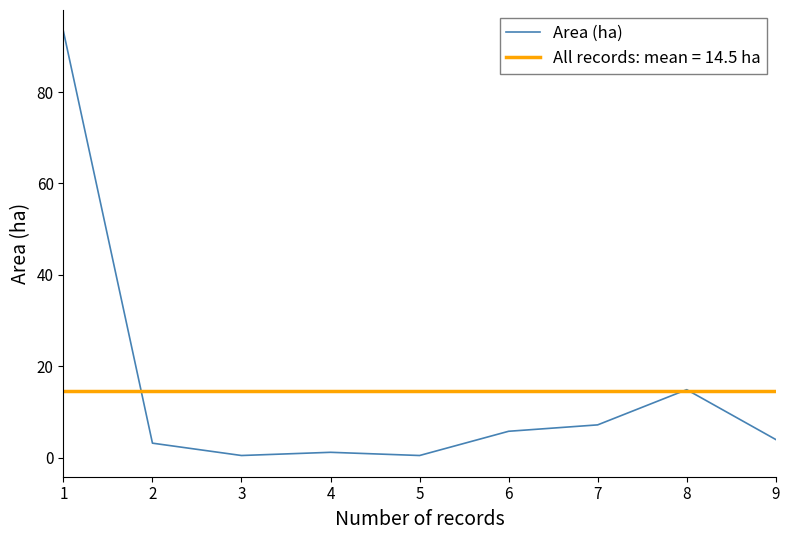

Where does the data first go above 4?

1